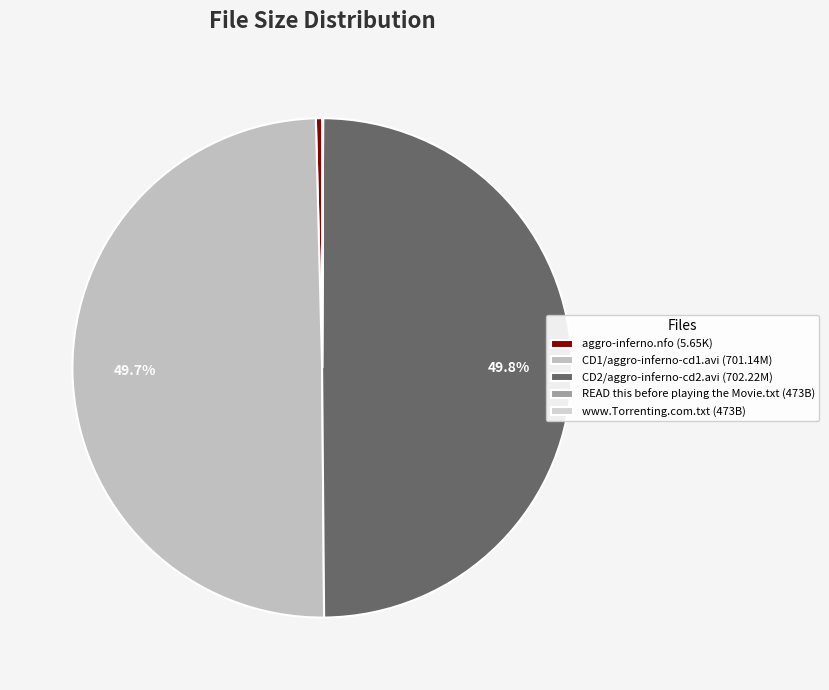

Approximately how many times larger is the value at www.Torrenting.com.txt compared to aggro-inferno.nfo?

0.1